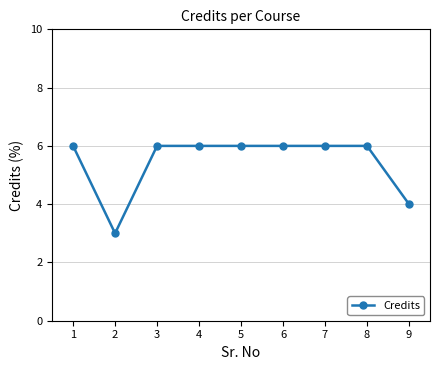

Reading right to left, what are all the values shown in this chart?

9=4	8=6	7=6	6=6	5=6	4=6	3=6	2=3	1=6